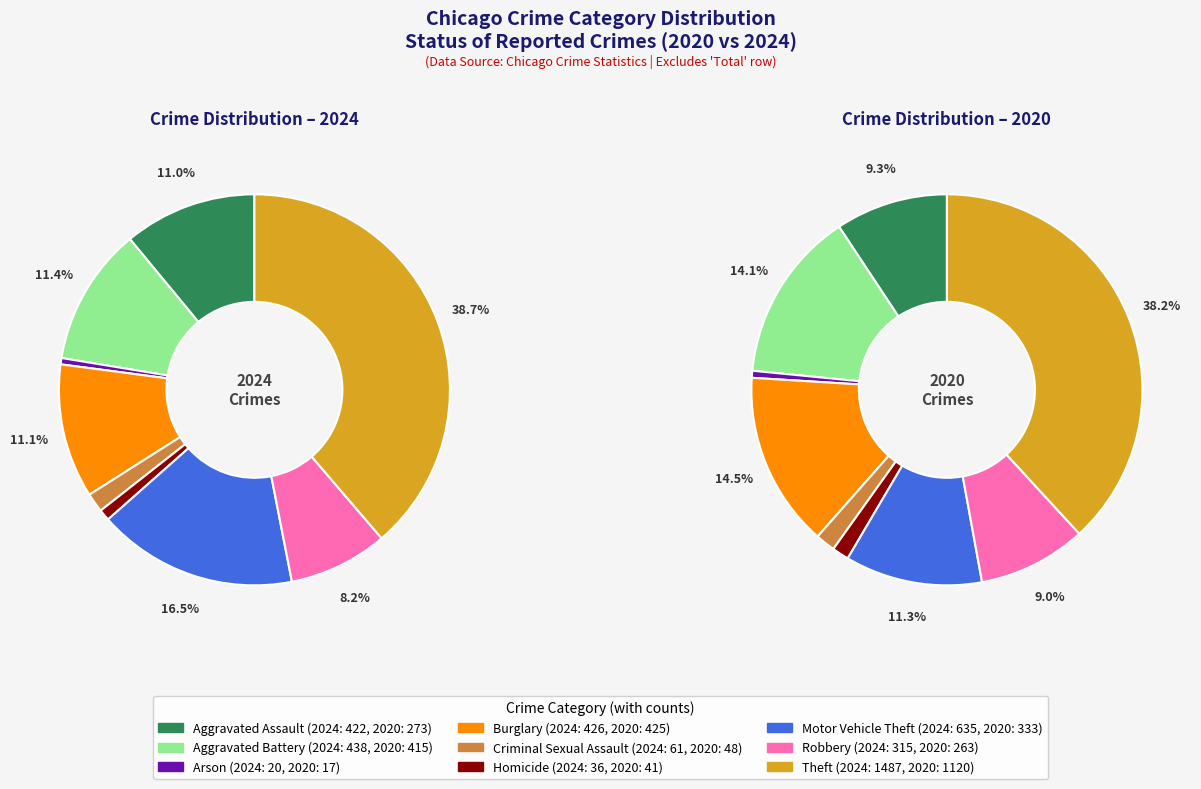

Which has a higher value, 8 or 5?

8